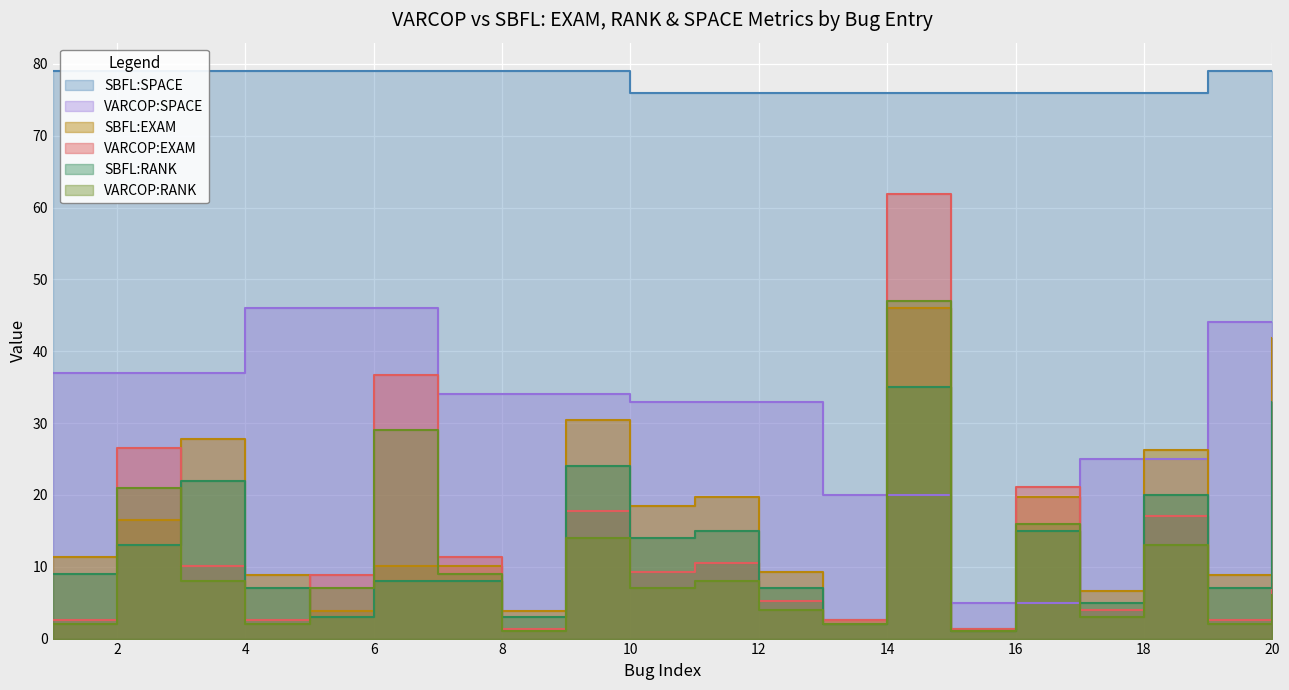

Where is the first local minimum for VARCOP:EXAM?

4